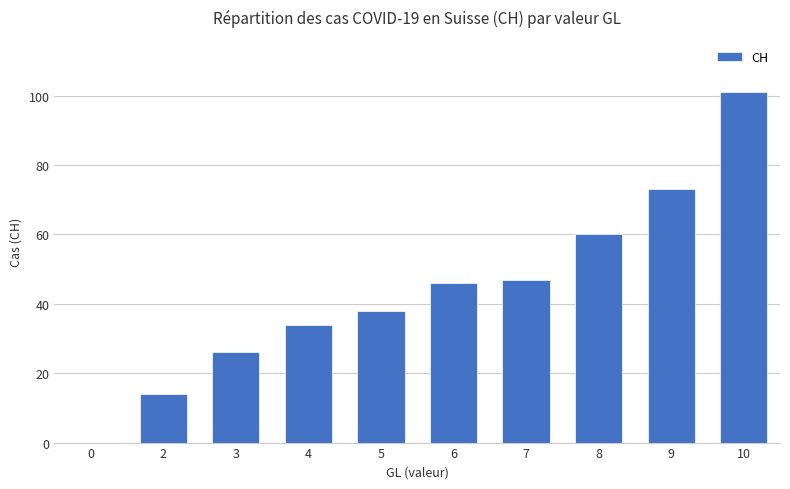

True or false: the data shows -34 at 0.

False